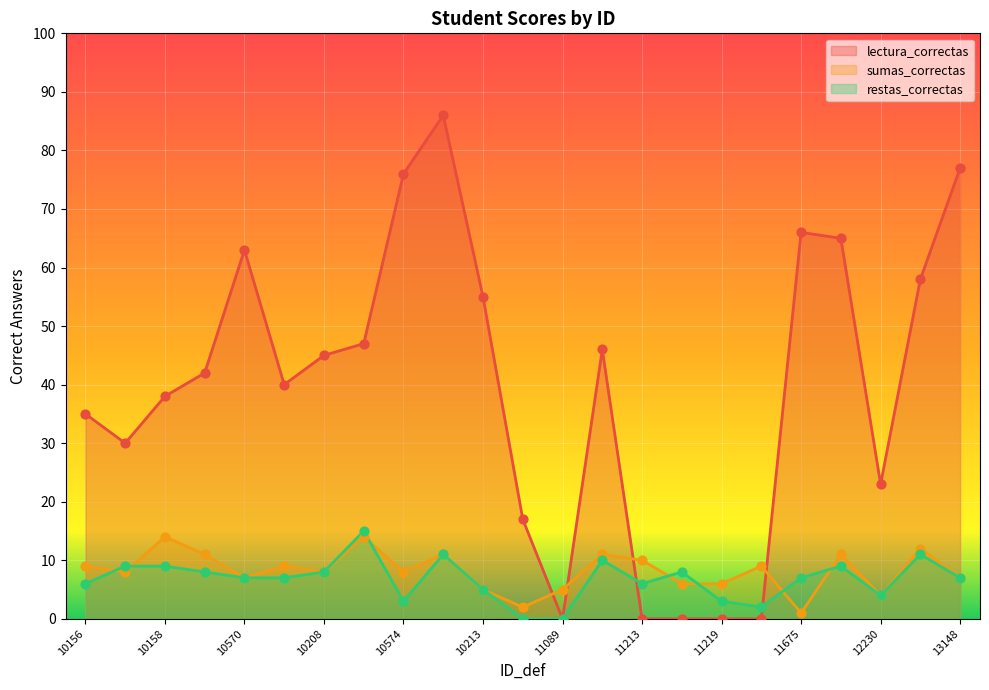

What are all the series names shown in the legend?

lectura_correctas, sumas_correctas, restas_correctas